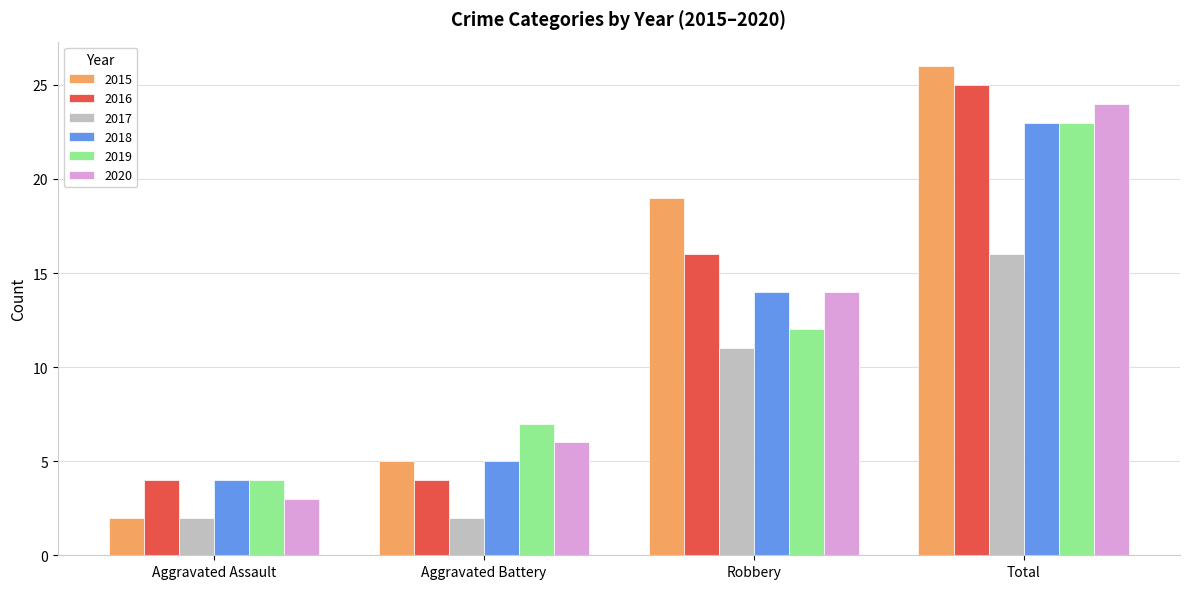

How many series are shown in this chart?

6